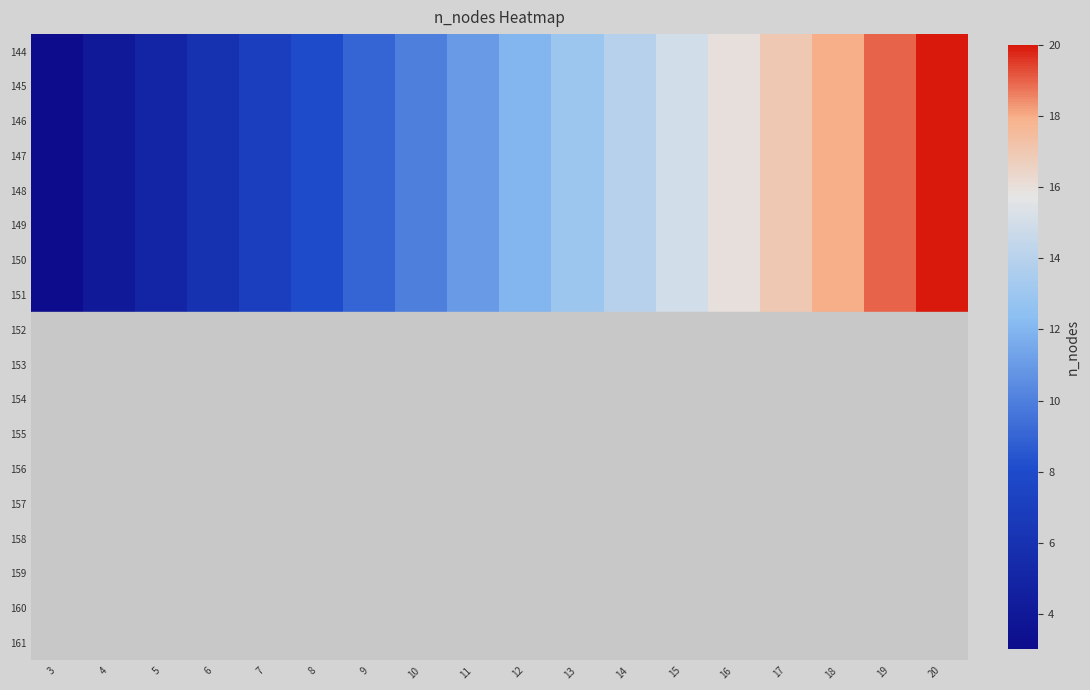

How many series are shown in this chart?

8